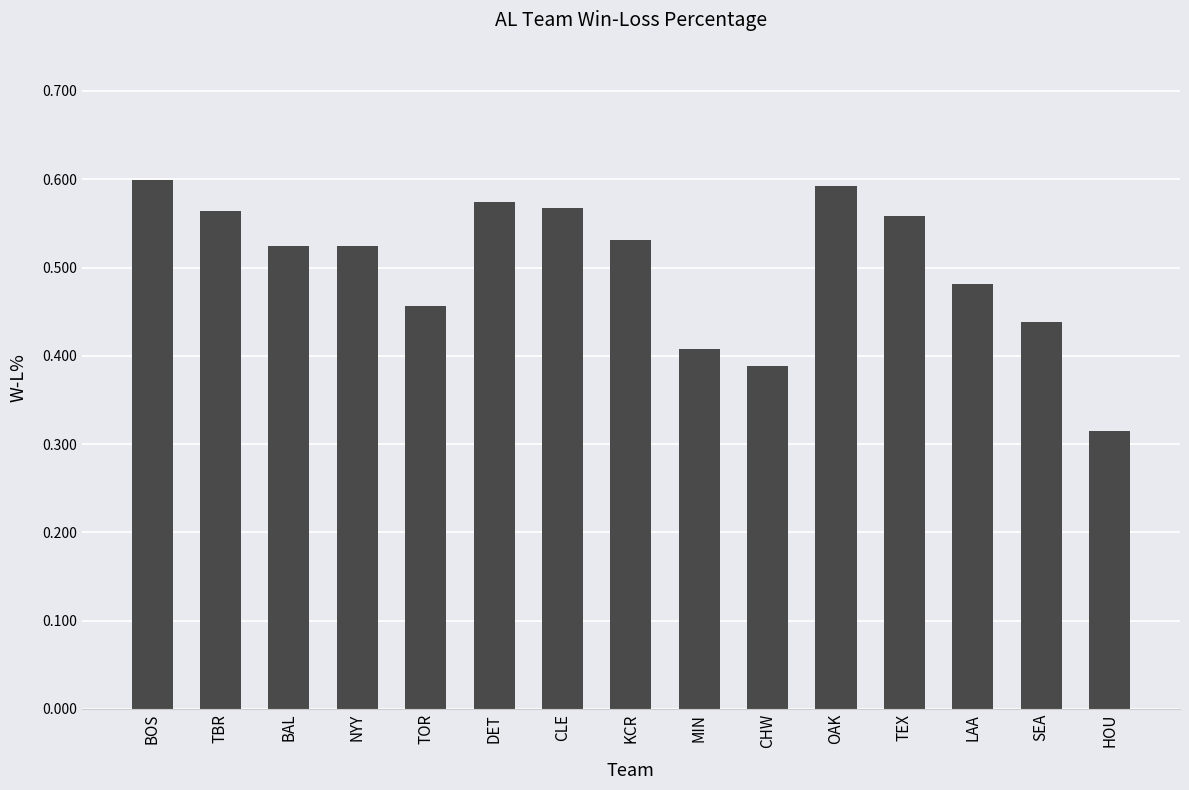

Is it true that the value at CHW is 0.4?

True